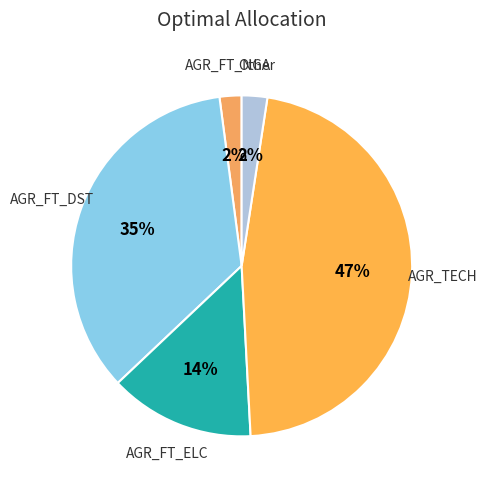

How many slices are in this pie chart?

5